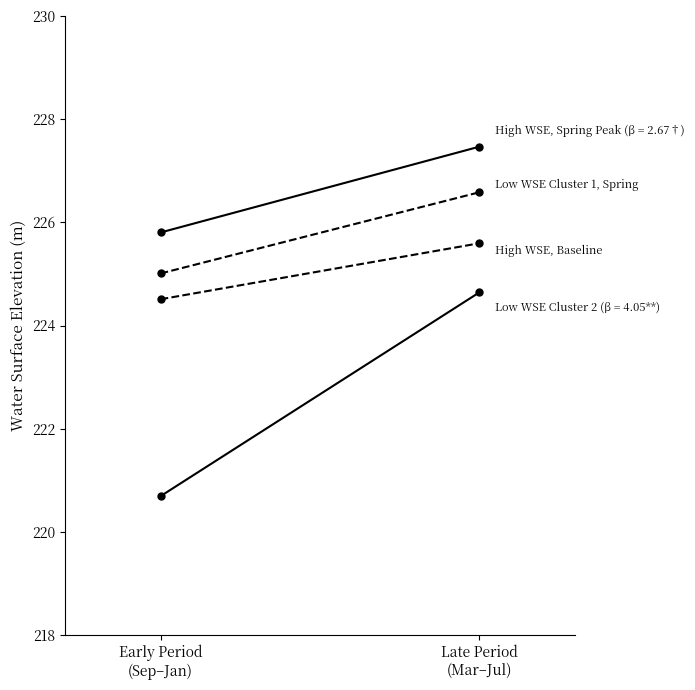

How many data points does each series have?

2